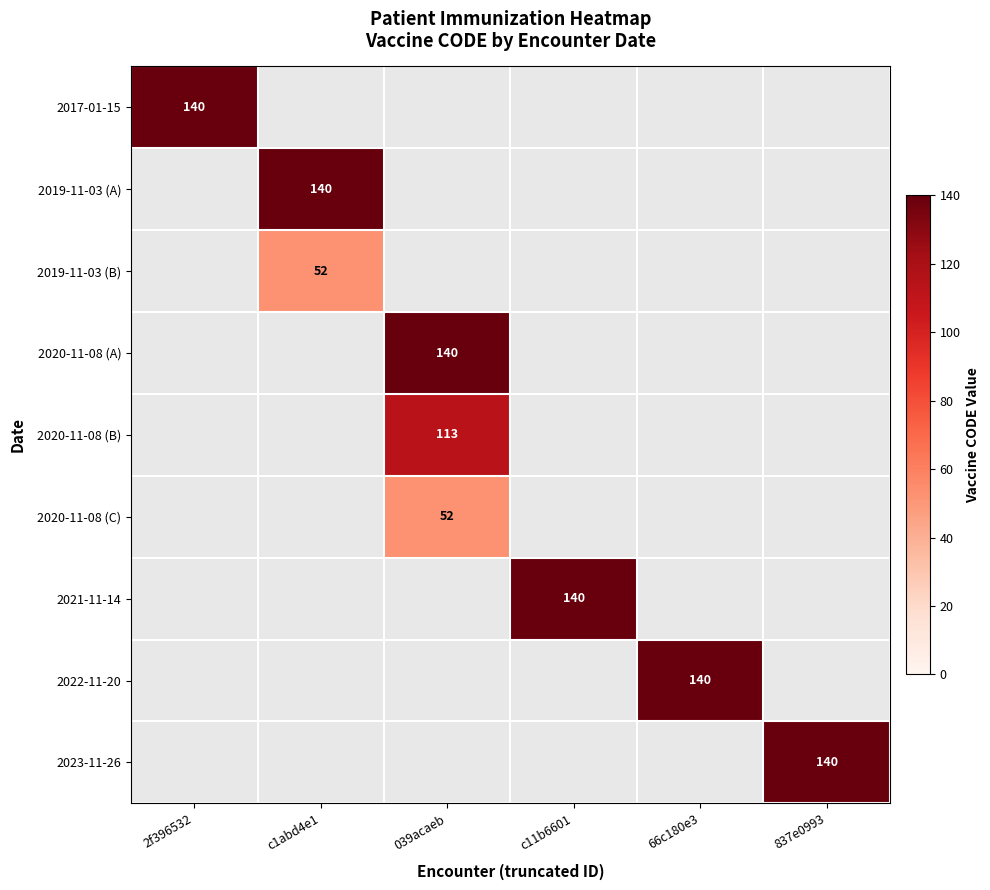

Is it true that 2020-11-08 (B) equals 113 at 039acaeb?

True